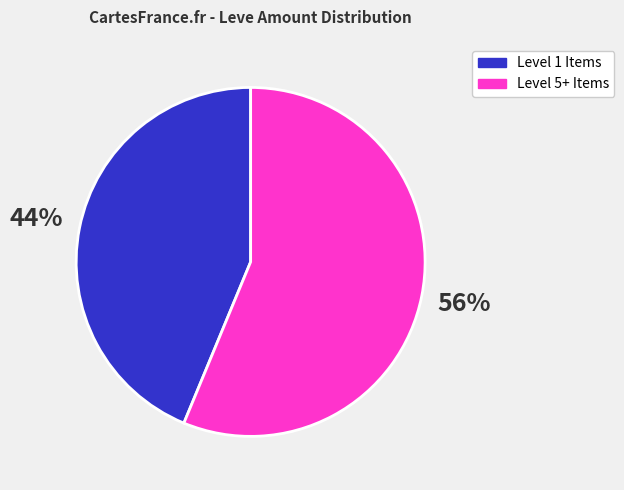

Is there any slice that represents more than half of the pie?

Yes